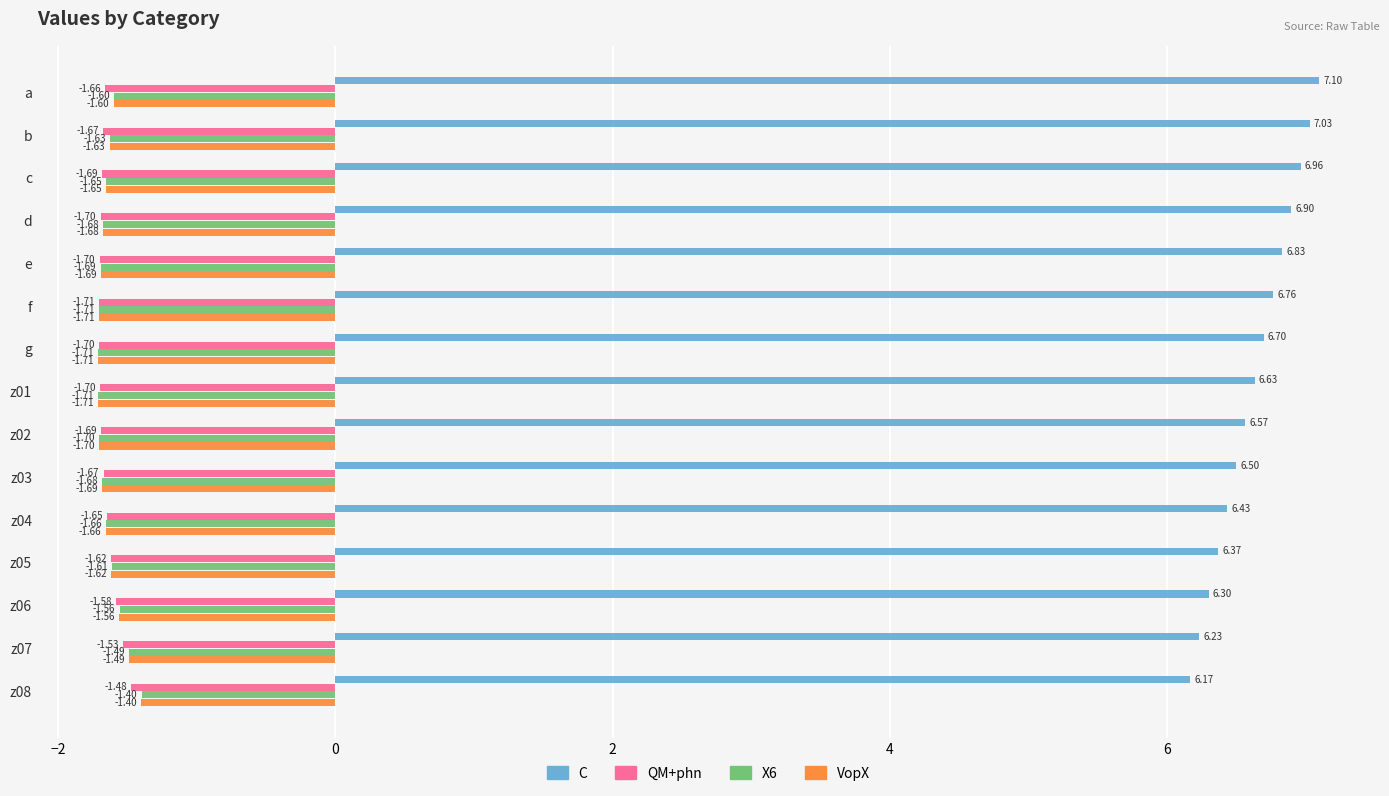

What is the minimum value for VopX?

-1.7